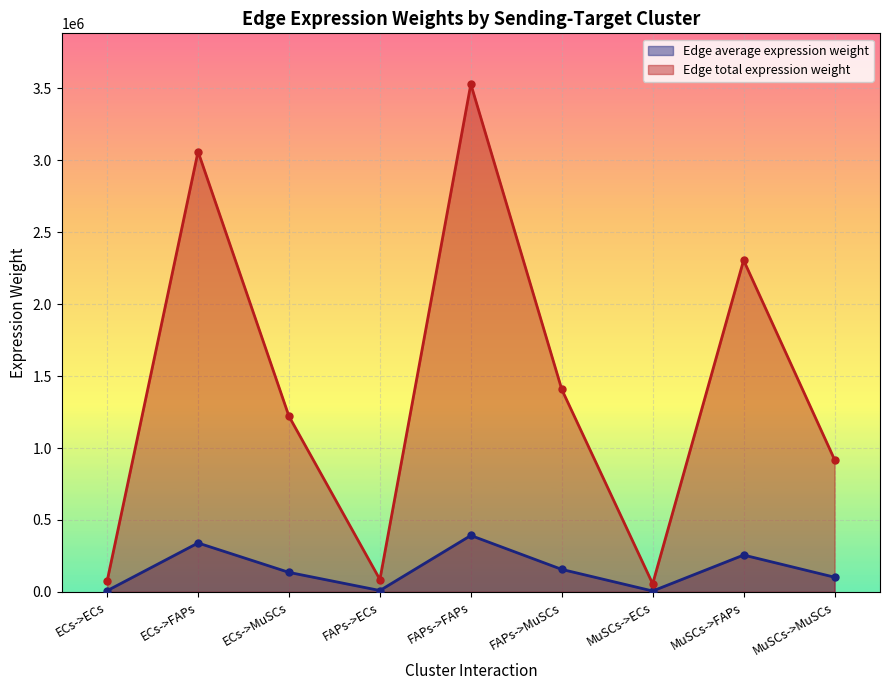

How many values in the Edge total expression weight series exceed 1220587?

5